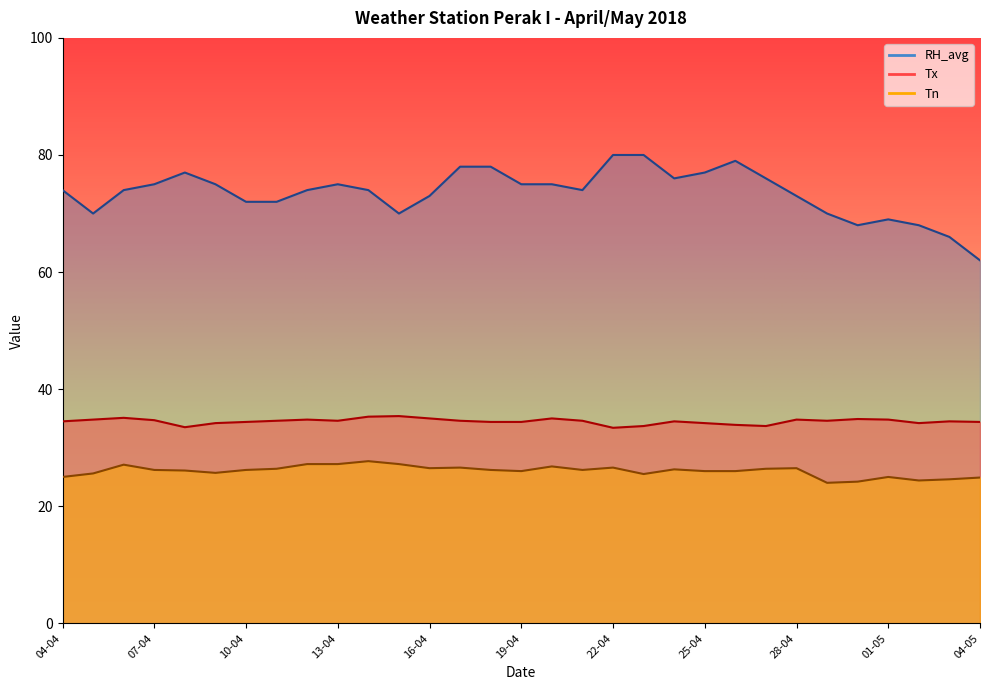

List the series in order of their peak value, highest first.

RH_avg, Tx, Tn